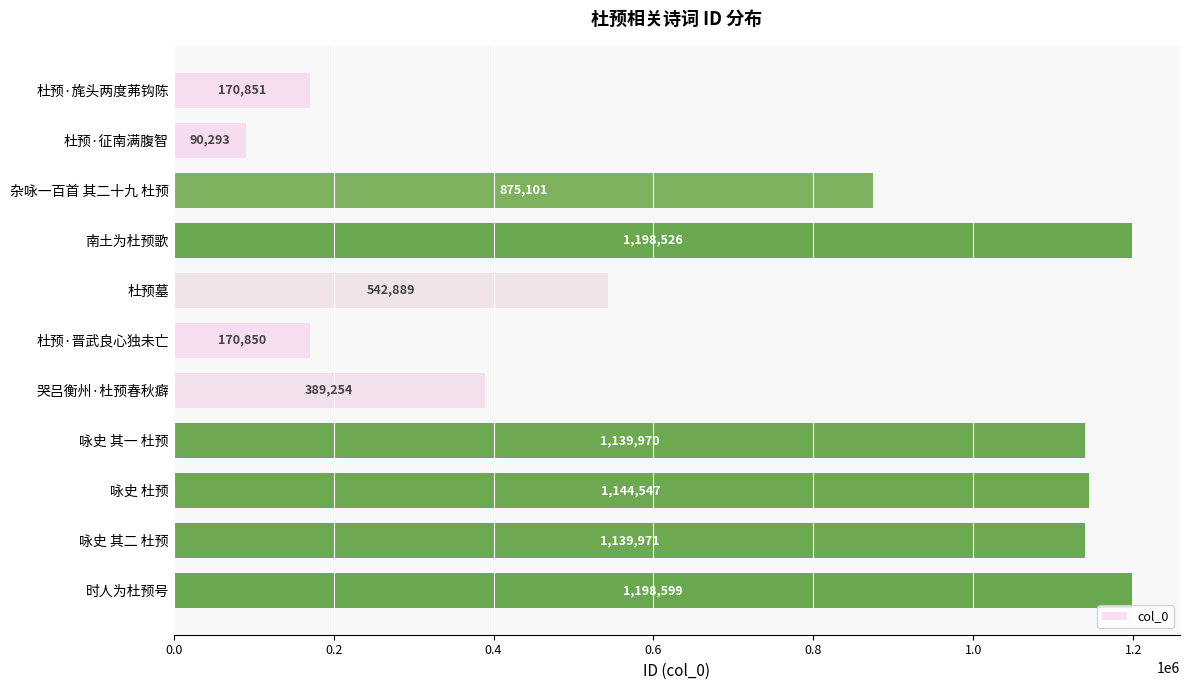

How many data points are less than 875101?

5